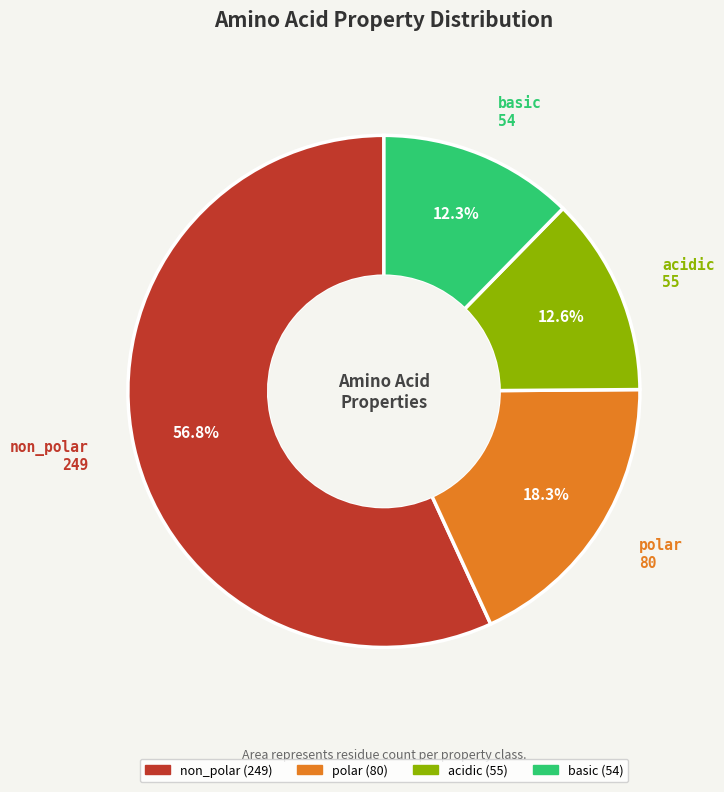

The non_polar slice represents 57% of the pie. True or false?

True